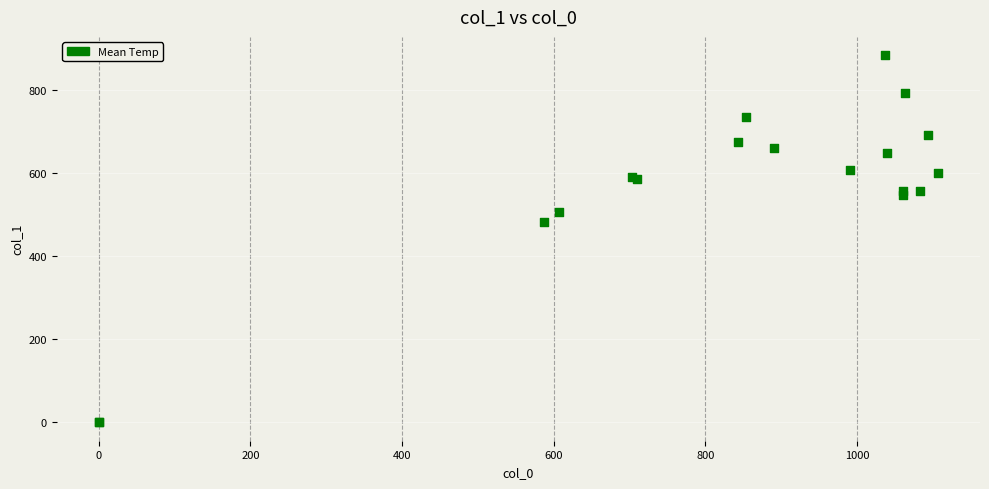

What Y value in the scatter plot is closest to 442?

482.6